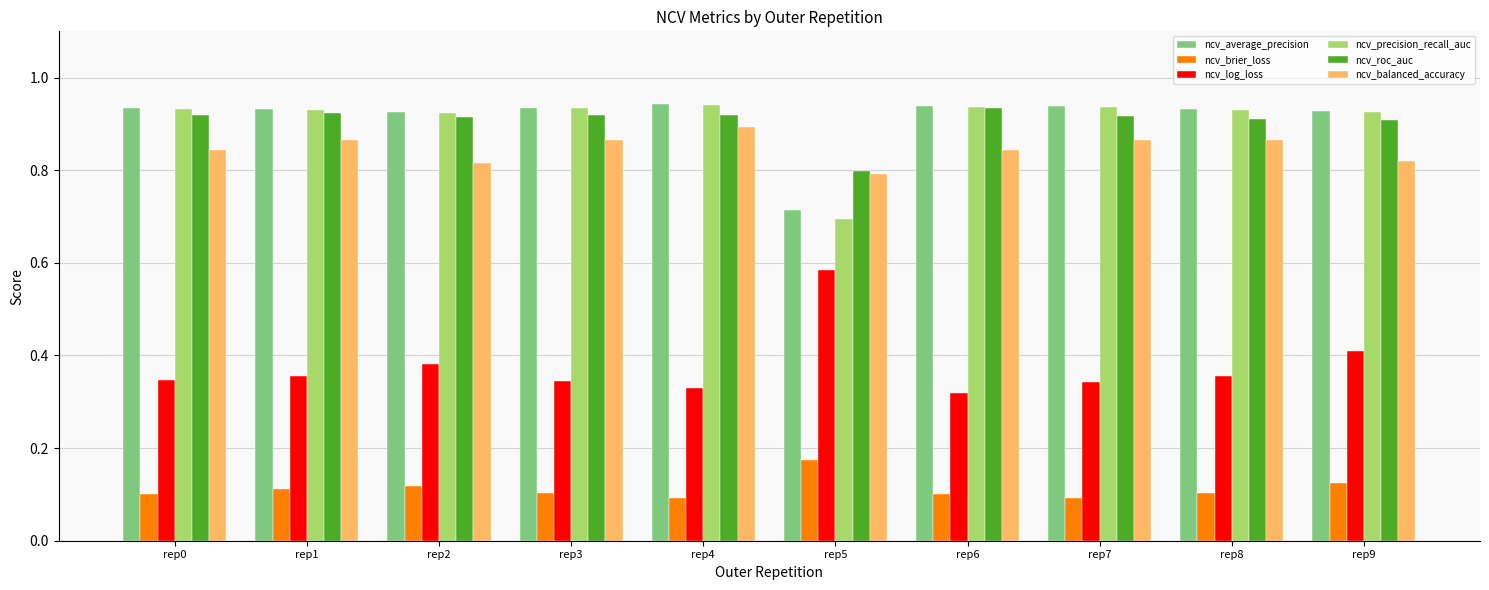

How many ncv_balanced_accuracy values are between 0 and 1?

10